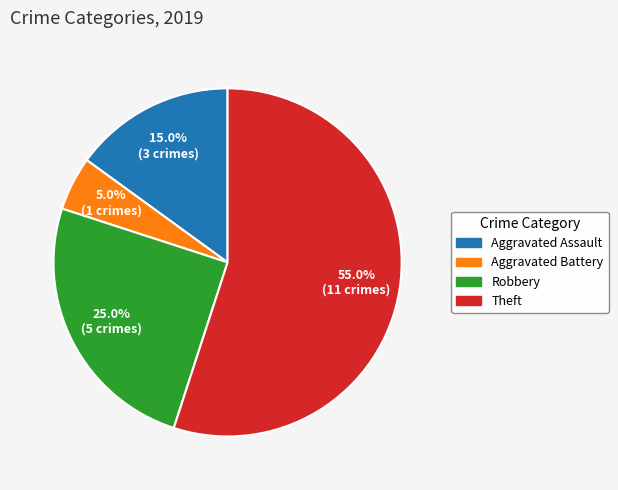

Which has a higher value, Theft or Aggravated Assault?

Theft